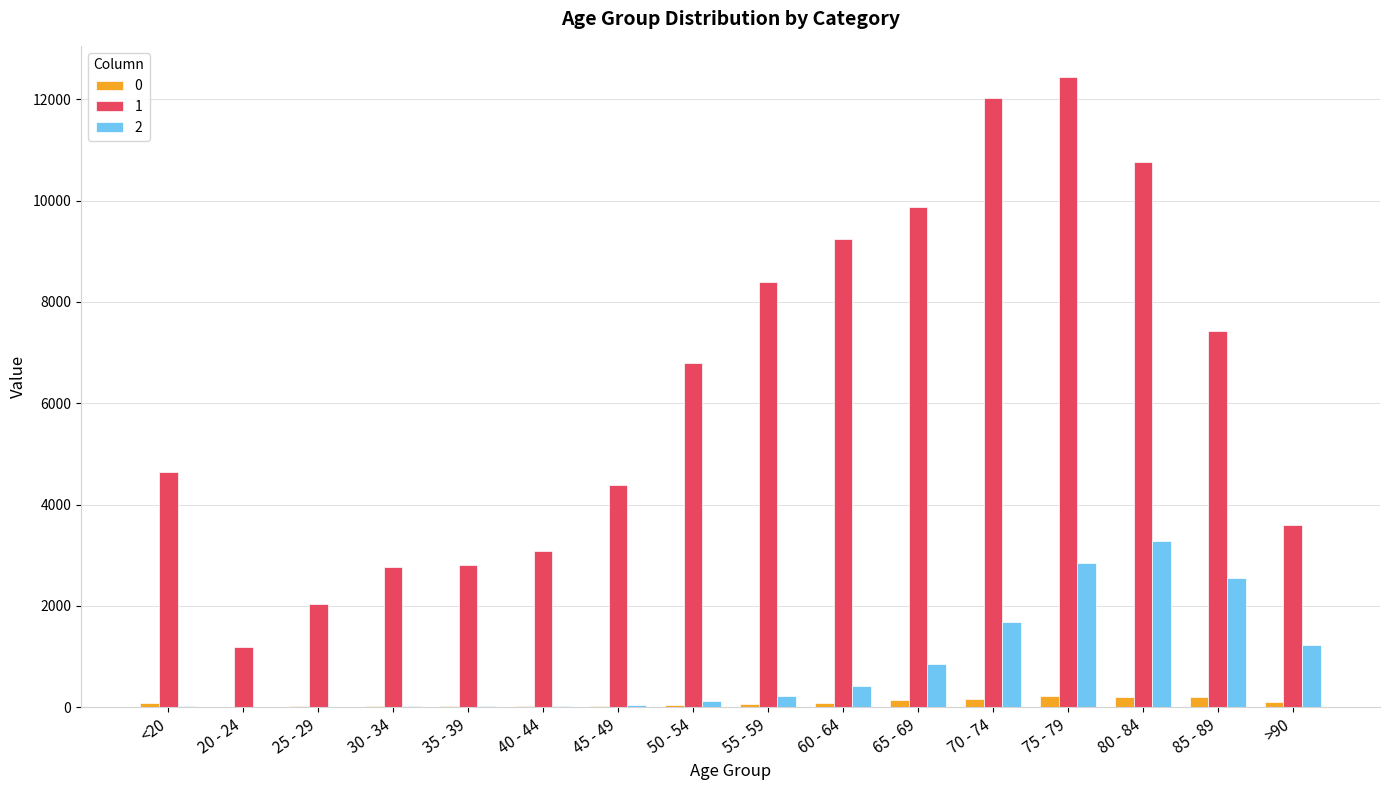

How many categories are shown in the chart?

16